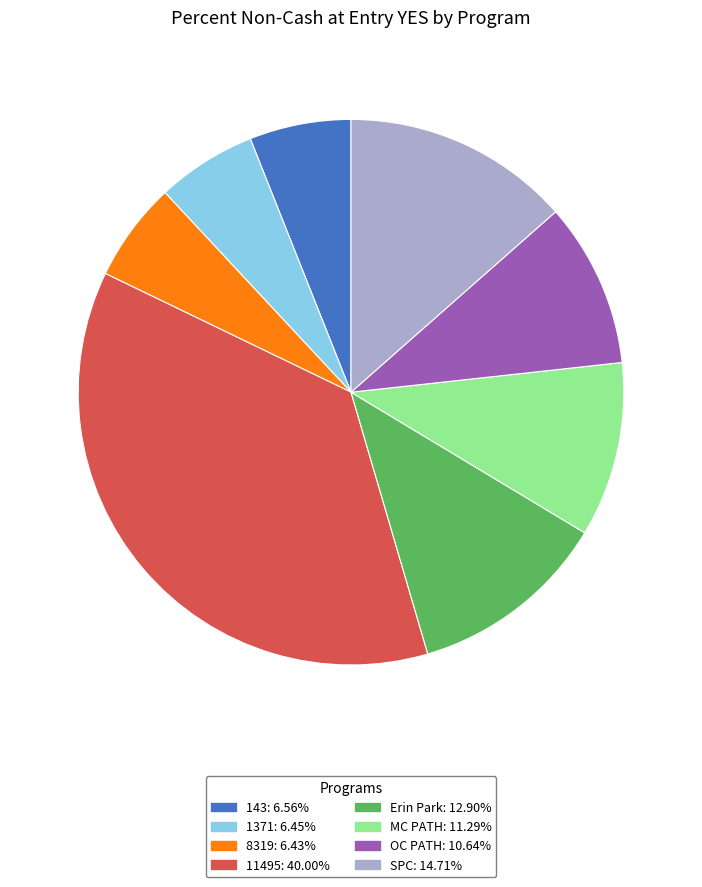

Combined, do 1371 and OC PATH account for over 50%?

No